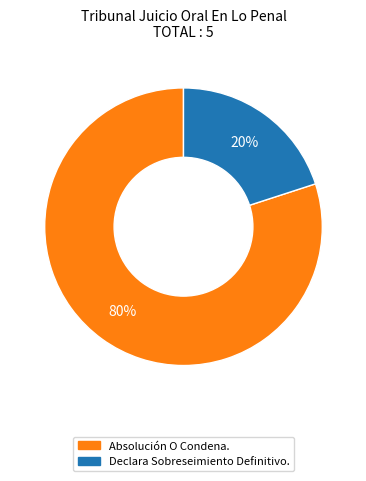

Count the number of slices in the pie.

2